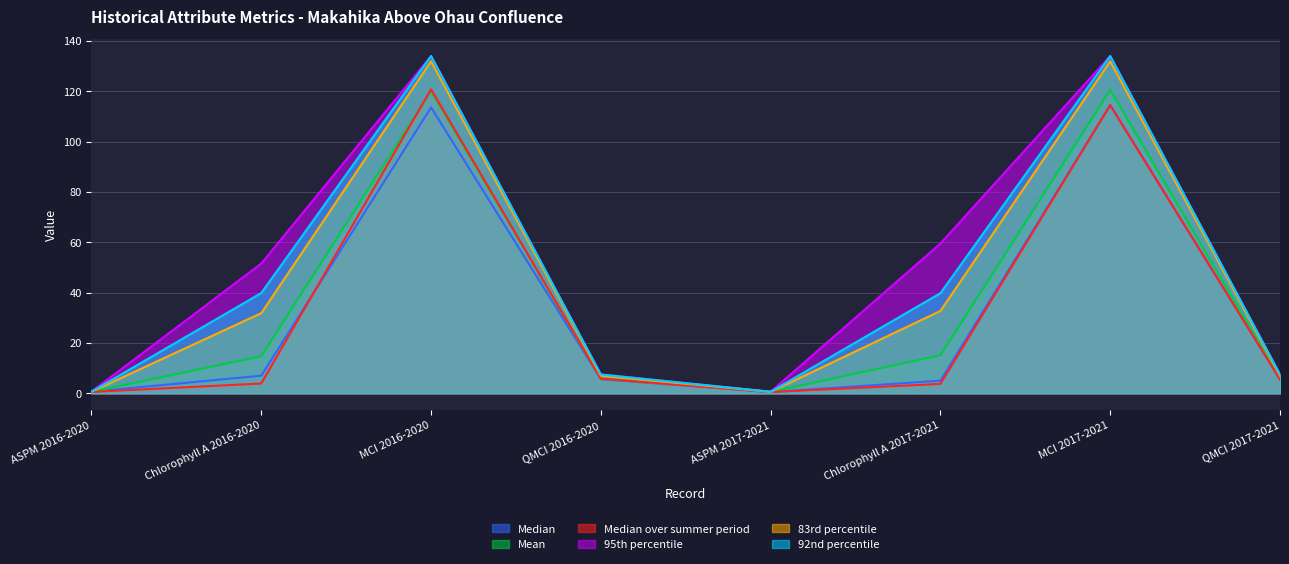

Which series has the largest range (max minus min)?

95th percentile